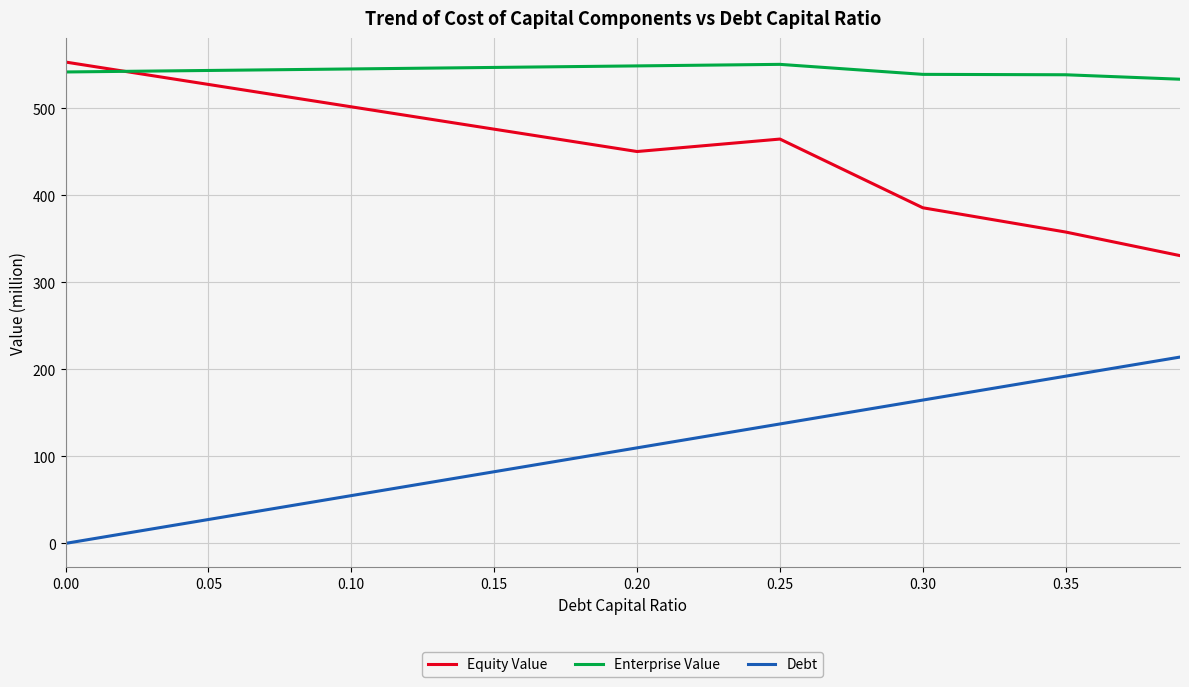

True or false: Enterprise Value and Debt intersect in this chart.

False